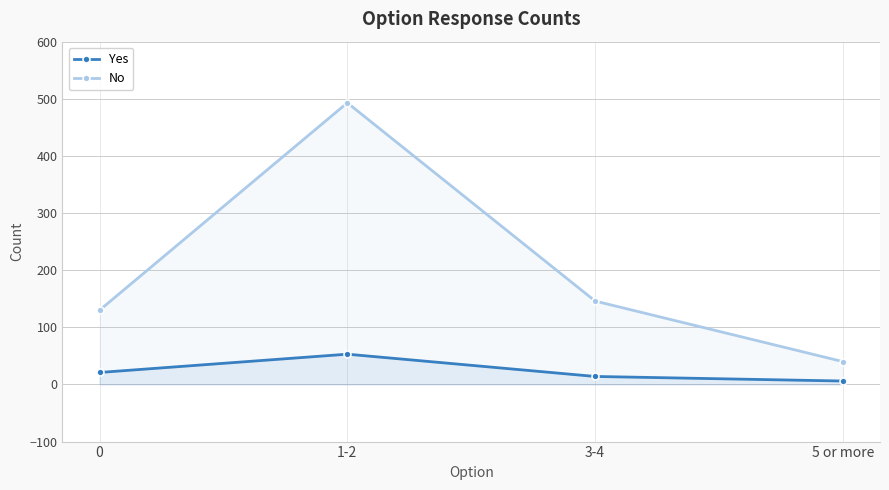

What is the approximate value of No at 3-4?

146